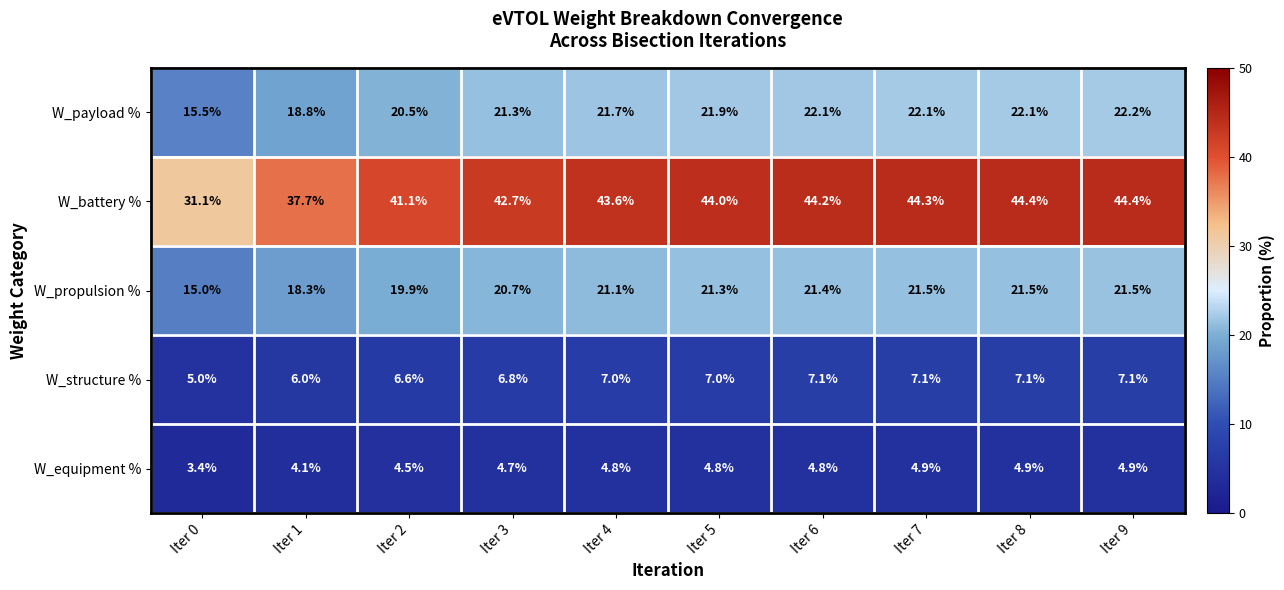

Where does the W_equipment % series first go above 4?

Iter 1